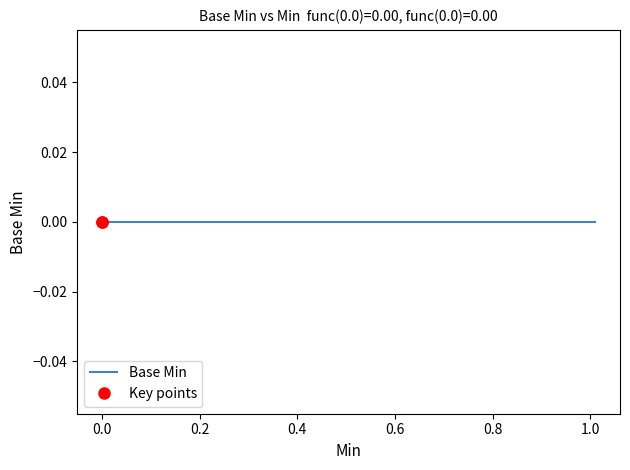

List the labels in order of value, largest first.

1, 0, 0, 0, 0